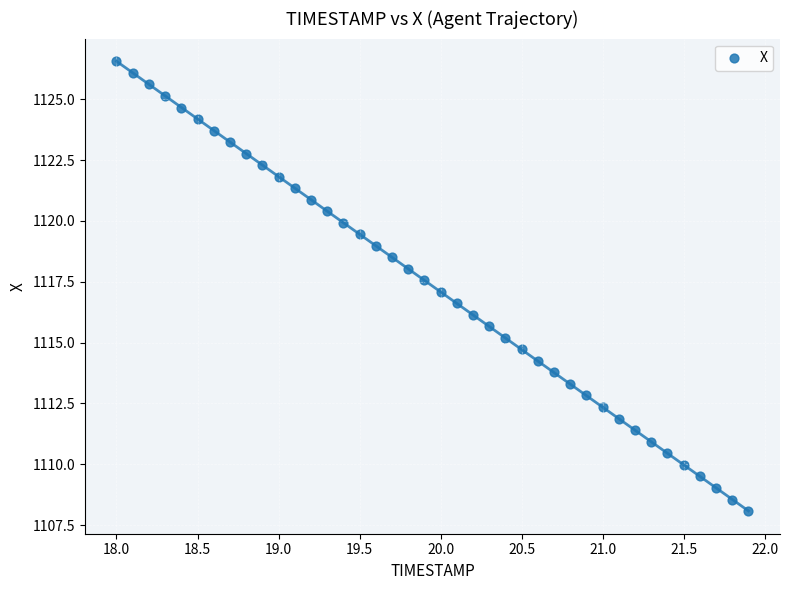

What is the range of Y values (max minus min)?

18.5